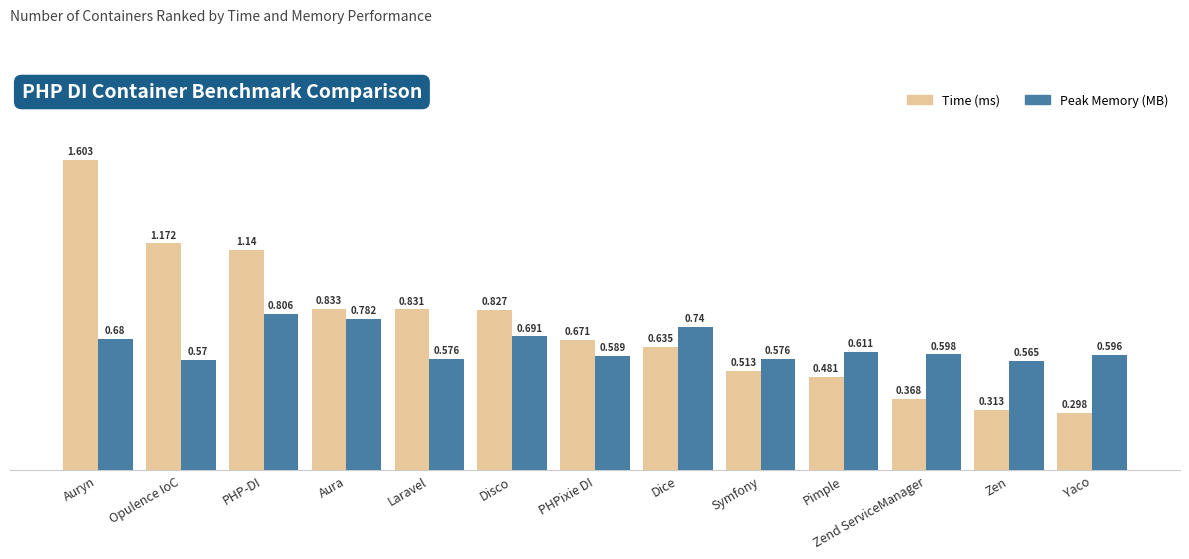

Is it true that Peak Memory (MB) equals 1.1 at Aura?

False